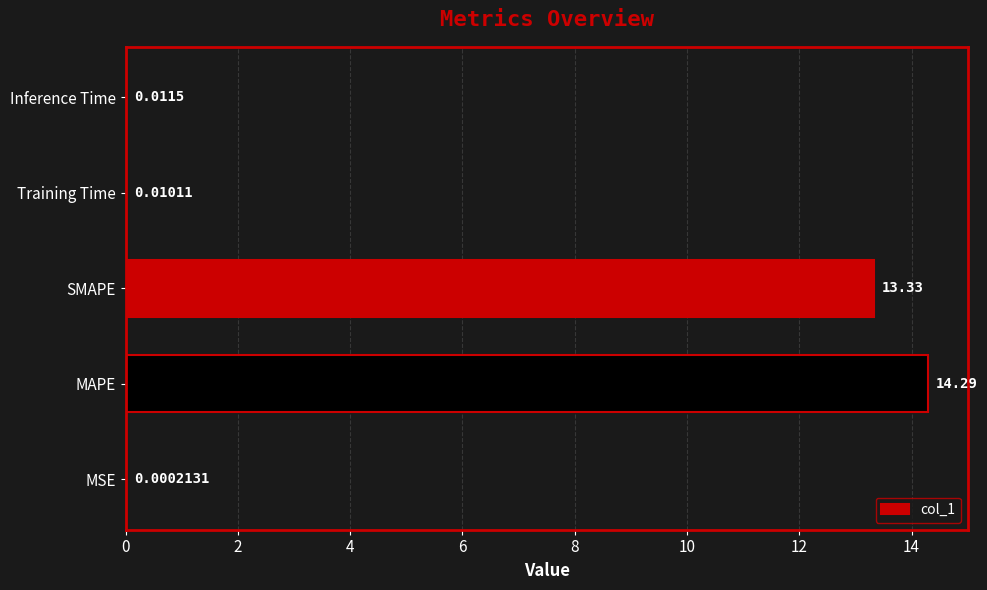

At which category does the chart reach its peak across all series?

MAPE